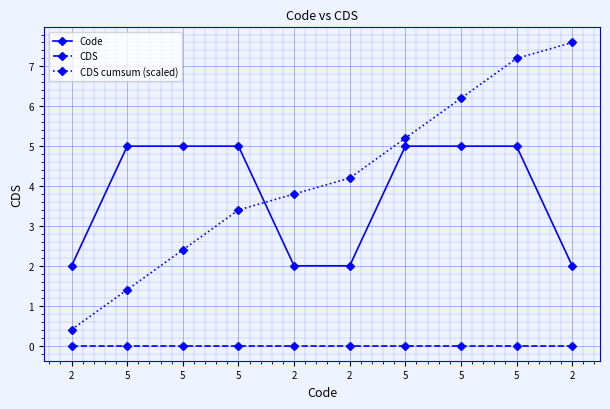

True or false: CDS cumsum (scaled) and Code cross at least once.

True